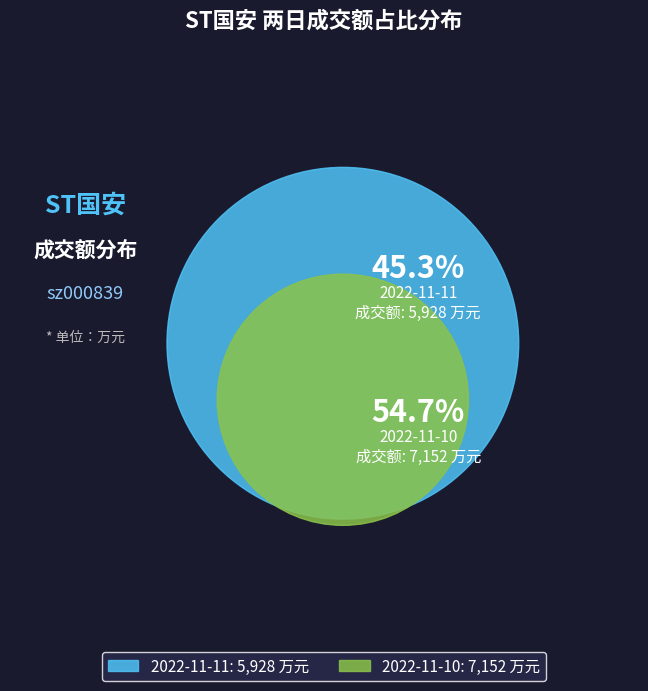

To the nearest percent, what is the combined percentage of 2022-11-11 and 2022-11-10?

100%